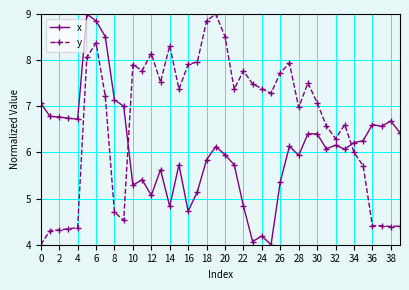

What is the difference between the maximum and second lowest values in the y series?

4.7